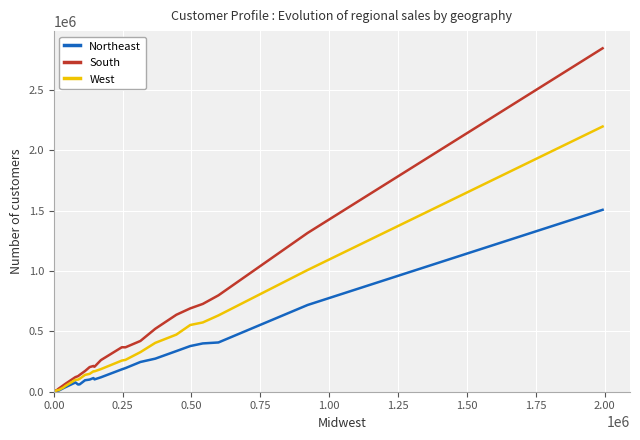

Which series has the largest range (max minus min)?

South